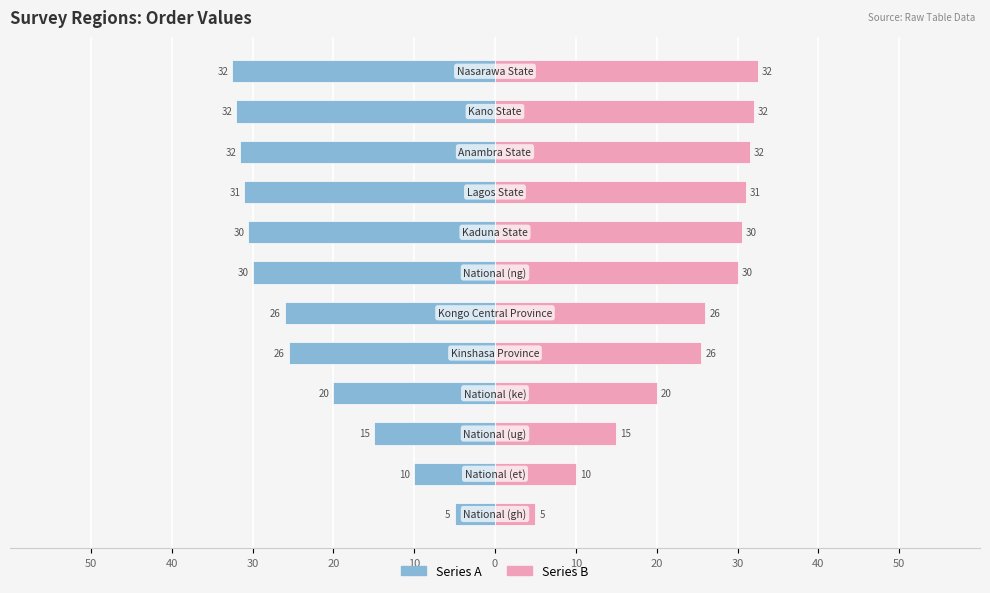

Are the bars grouped side by side (vs. stacked)?

Yes